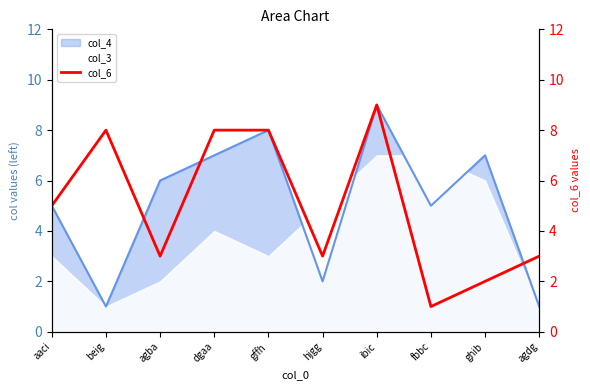

Rank the categories by value from highest to lowest.

ibic, beig, dgaa, gffh, aaci, agba, hjgg, agdg, ghib, fbbc